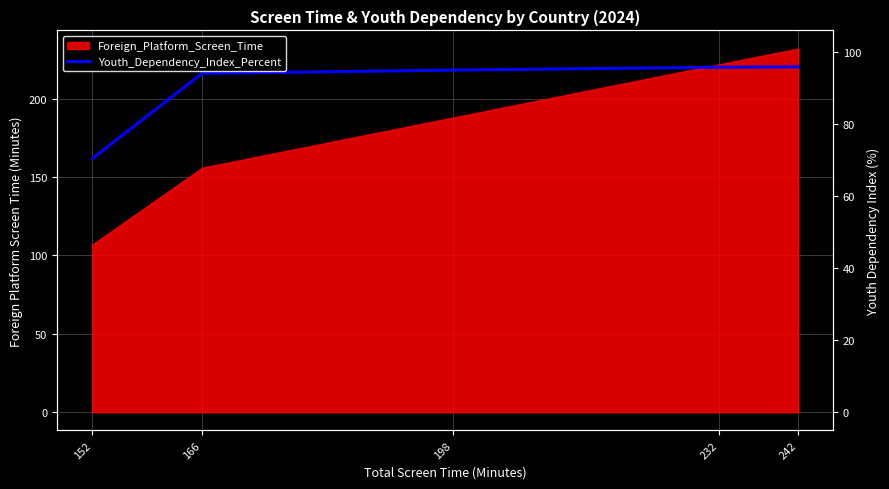

Does the chart display data point markers on the line(s)?

No